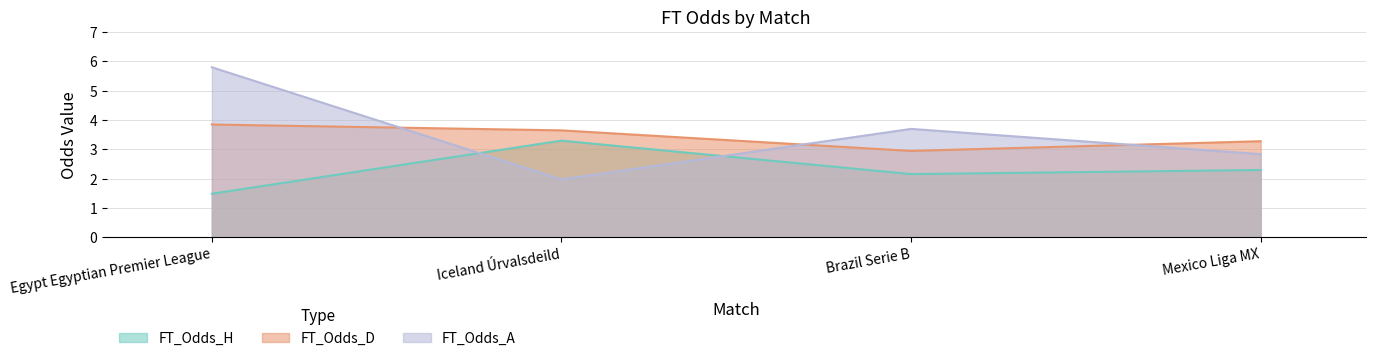

True or false: FT_Odds_D and FT_Odds_H intersect in this chart.

False